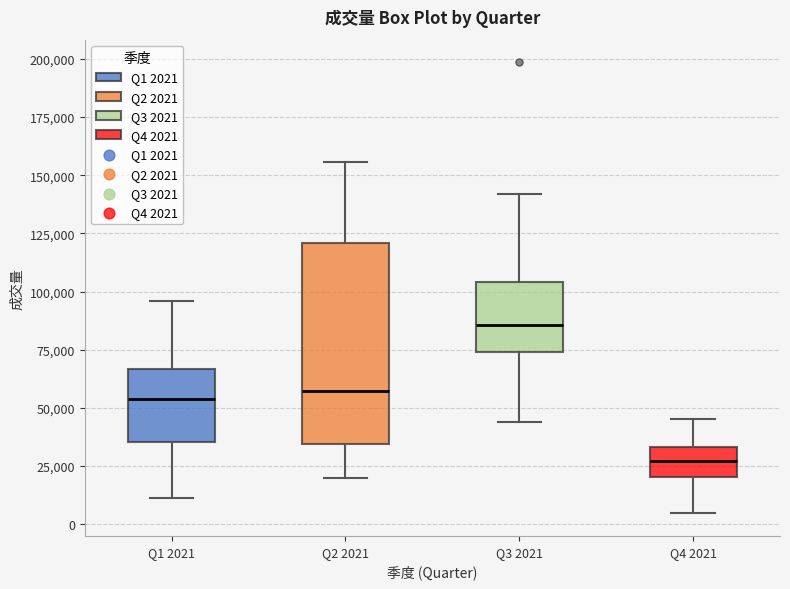

Comparing the boxes themselves (not the whiskers), which one is the tallest?

Q2 2021